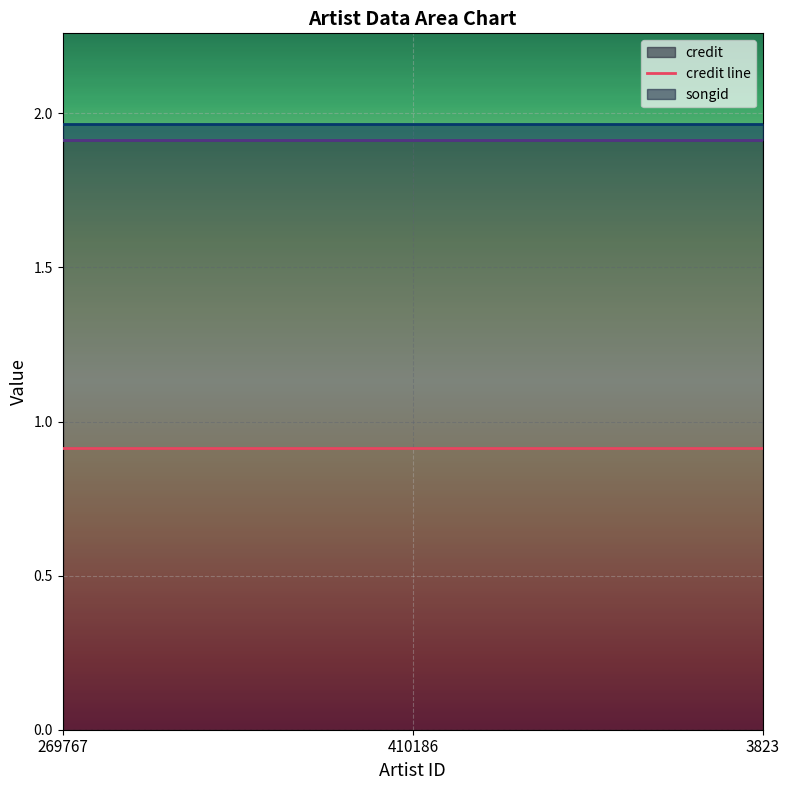

What is the value of the labelid line point at the 1st from the left?

2.0